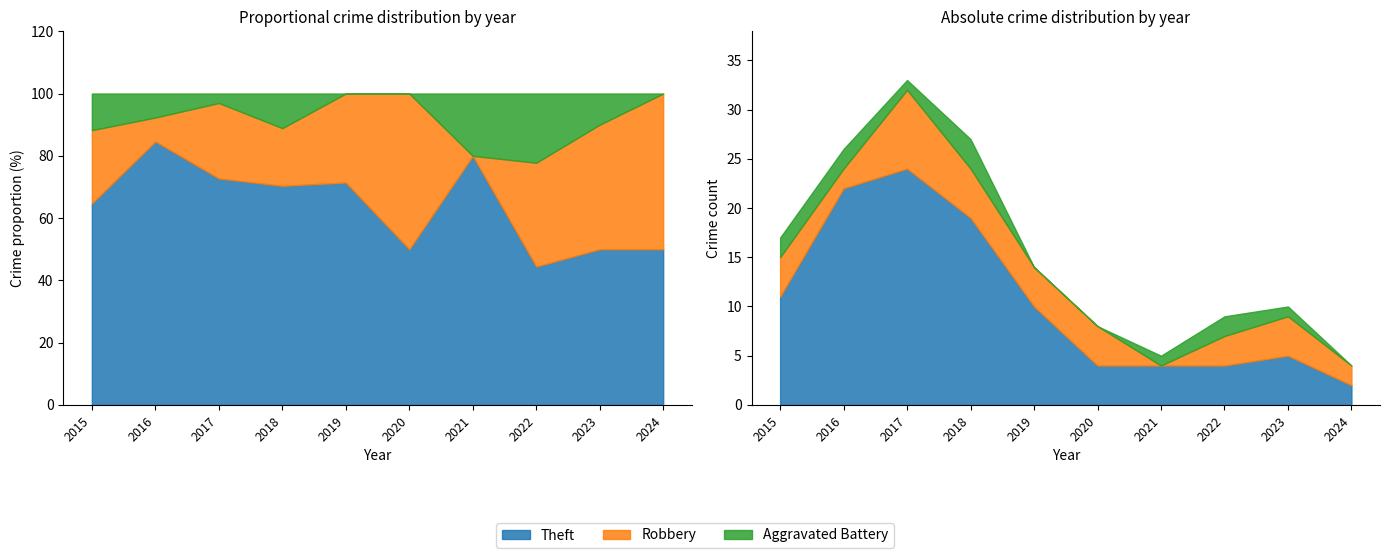

Which category has the highest value in the Aggravated Battery series?

2018